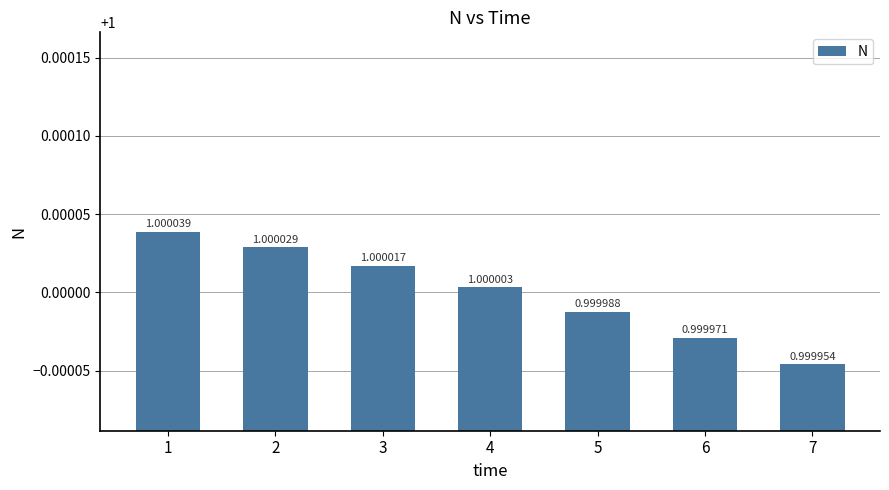

The value at 7 is 0.4. True or false?

False